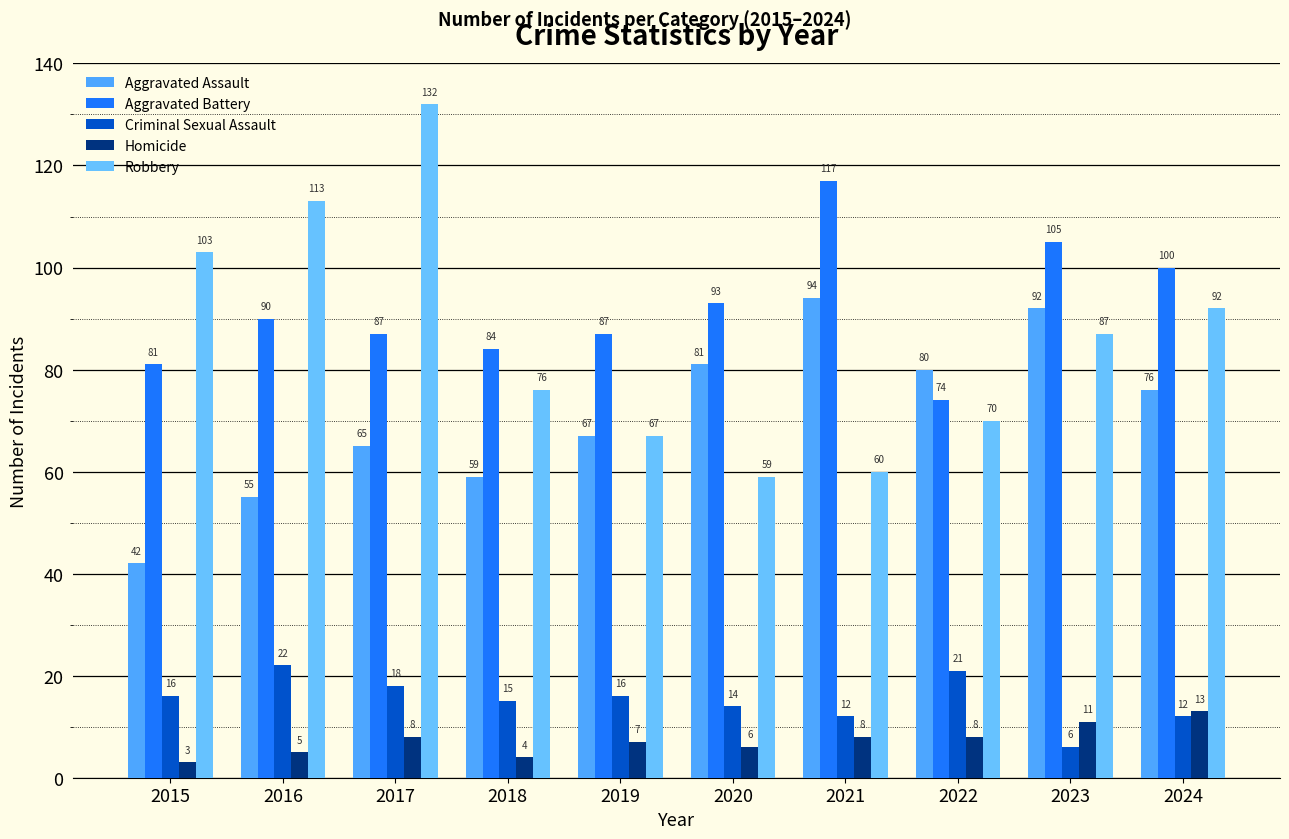

What is the value of the Aggravated Battery bar at the 1st from the left?

81